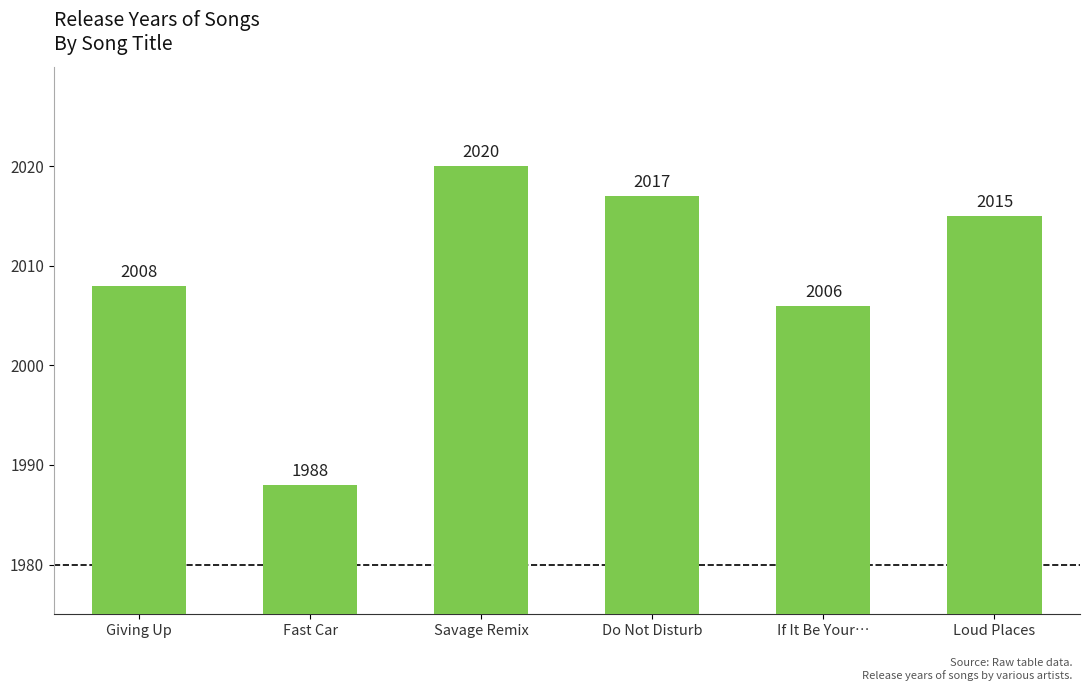

List the labels in order of value, largest first.

Savage Remix, Do Not Disturb, Loud Places, Giving Up, If It Be Your…, Fast Car